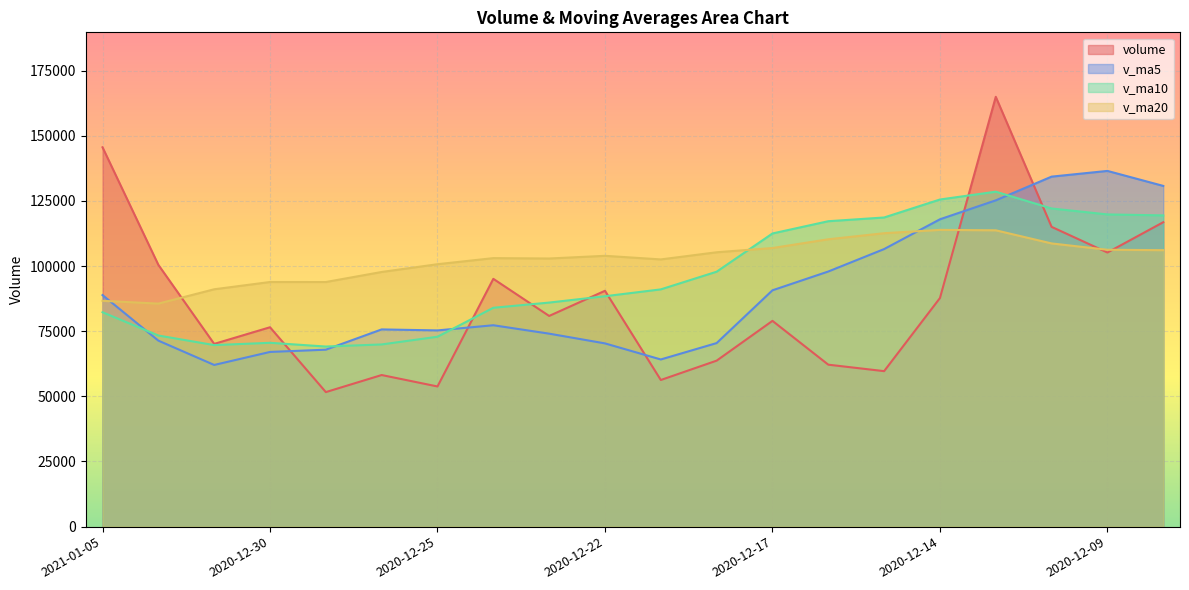

What is the average value of the volume series?

86645.9